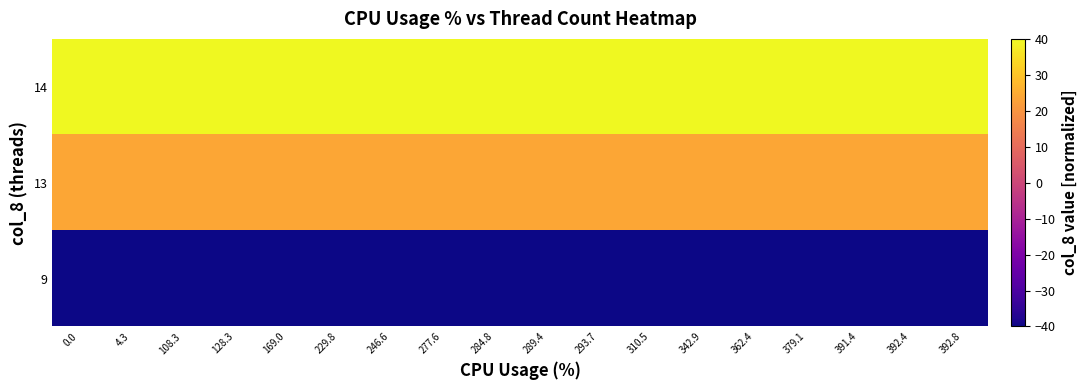

Reading right to left, what are all the values shown in this chart?

9: 392.8=-40	392.4=-40	391.4=-40	379.1=-40	362.4=-40	342.9=-40	310.5=-40	293.7=-40	289.4=-40	284.8=-40	277.6=-40	246.6=-40	229.8=-40	169.0=-40	128.3=-40	108.3=-40	4.3=-40	0.0=-40
13: 392.8=24	392.4=24	391.4=24	379.1=24	362.4=24	342.9=24	310.5=24	293.7=24	289.4=24	284.8=24	277.6=24	246.6=24	229.8=24	169.0=24	128.3=24	108.3=24	4.3=24	0.0=24
14: 392.8=40	392.4=40	391.4=40	379.1=40	362.4=40	342.9=40	310.5=40	293.7=40	289.4=40	284.8=40	277.6=40	246.6=40	229.8=40	169.0=40	128.3=40	108.3=40	4.3=40	0.0=40